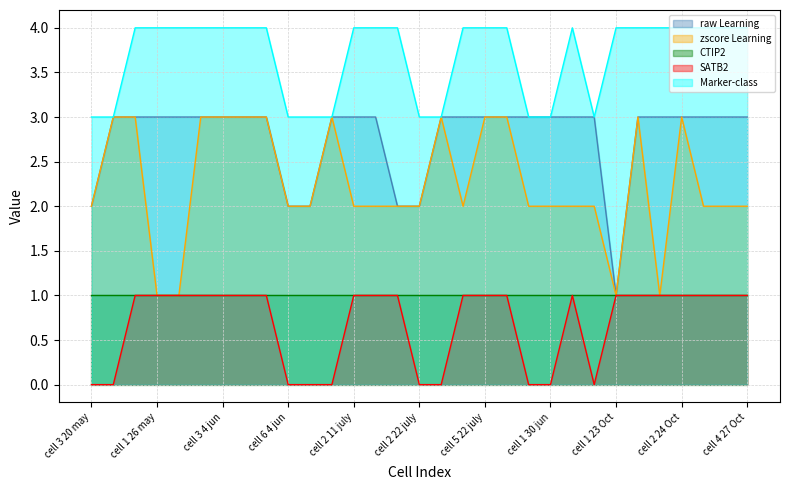

The value of SATB2 at cell 5 11 july is 0. True or false?

True